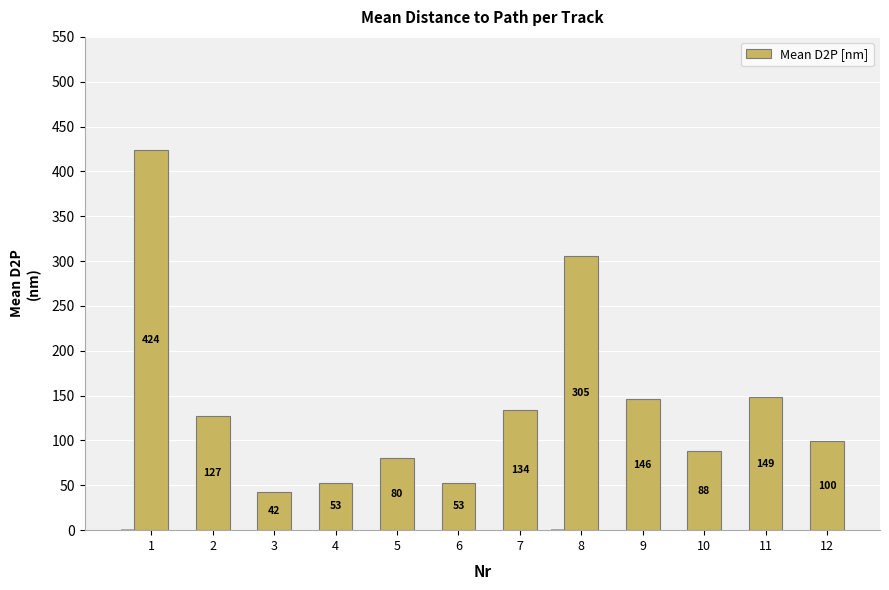

Are the bars grouped side by side (vs. stacked)?

No